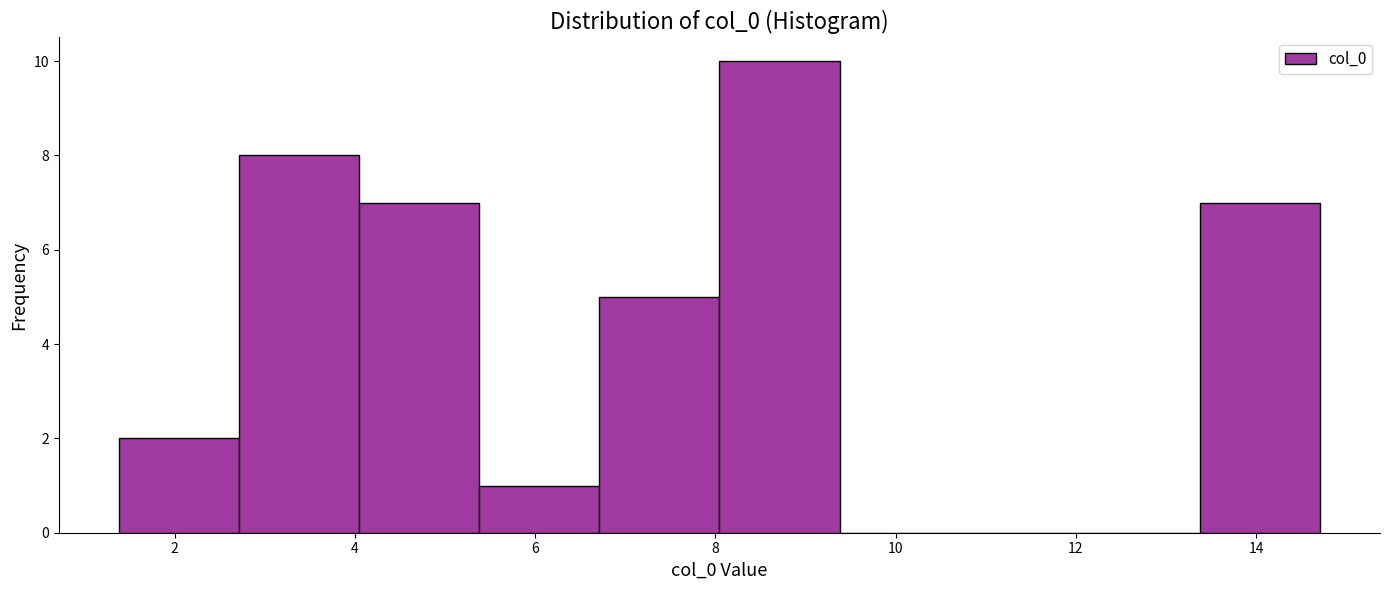

Reading left to right, transcribe this chart: for each bar, give the range it covers on the x-axis and its height. Neither the bar edges nor the heights are printed on the chart, so give them approximately, as read against the axes.

1.4 to 2.8: 2
2.8 to 4.0: 8
4.0 to 5.4: 7
5.4 to 6.8: 1
6.8 to 8.0: 5
8.0 to 9.4: 10
9.4 to 10.8: 0
10.8 to 12.0: 0
12.0 to 13.4: 0
13.4 to 14.8: 7